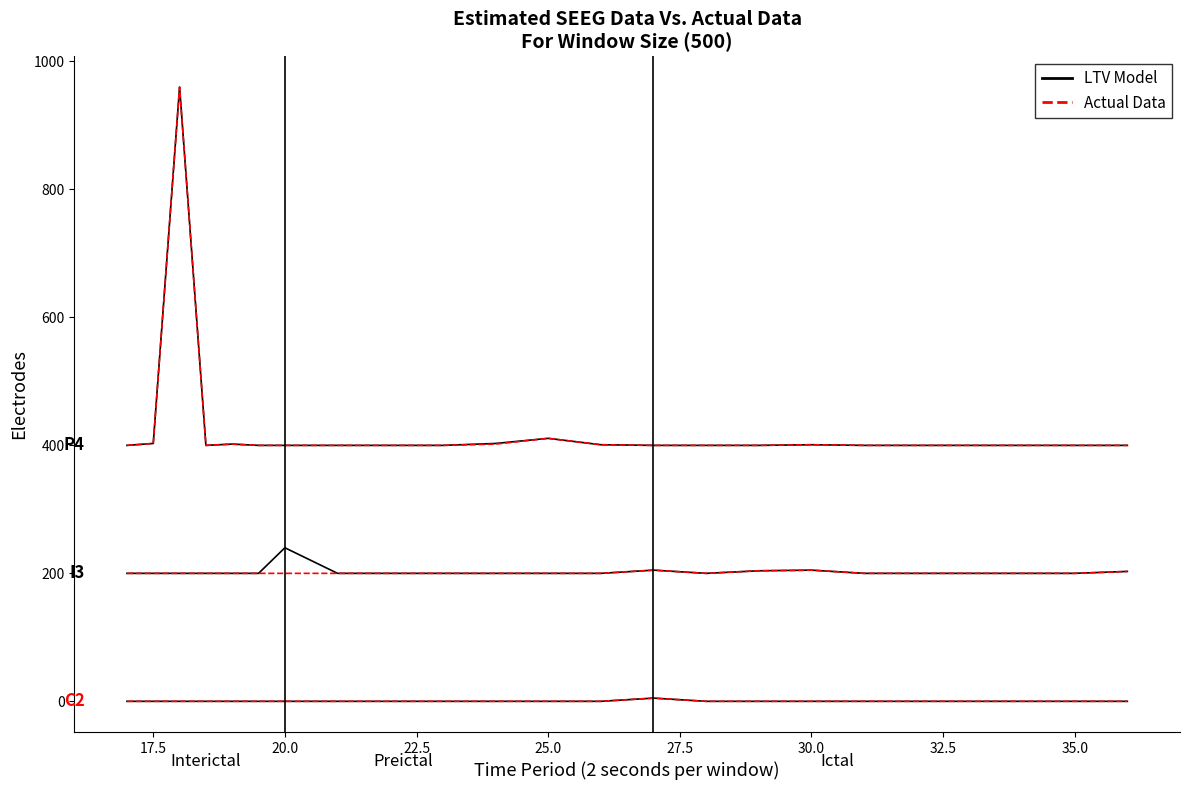

Is this an area chart (filled region under the line)?

No